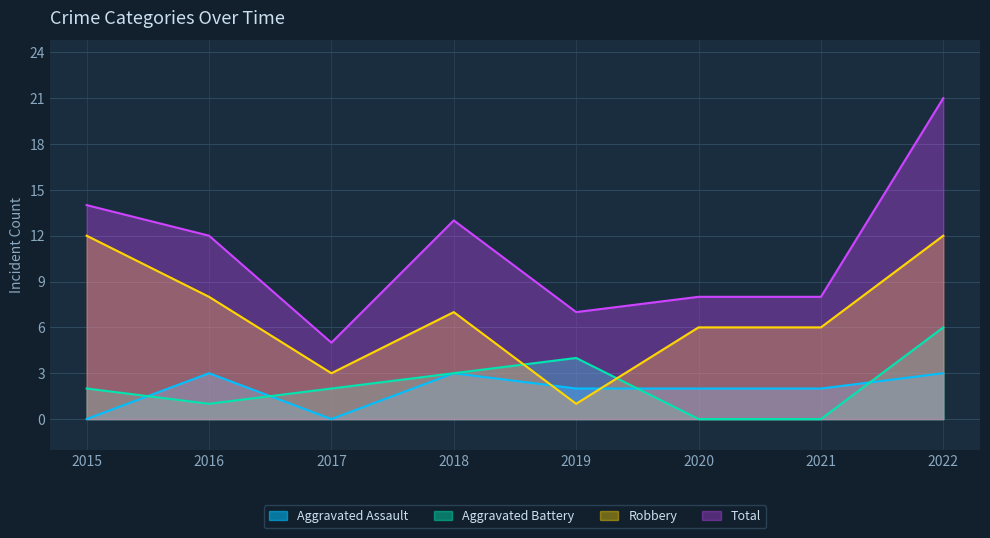

Reading left to right, what are all the values shown in this chart?

Aggravated Assault: 0	3	0	3	2	2	2	3
Aggravated Battery: 2	1	2	3	4	0	0	6
Robbery: 12	8	3	7	1	6	6	12
Total: 14	12	5	13	7	8	8	21